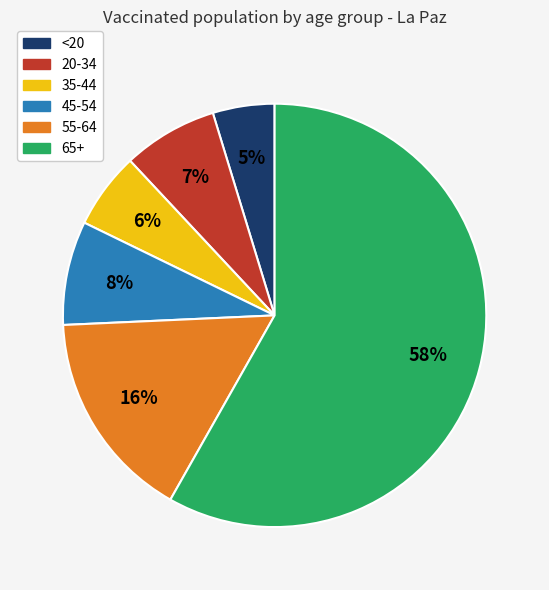

To the nearest percent, what is the difference between the largest and smallest slice percentages?

53%